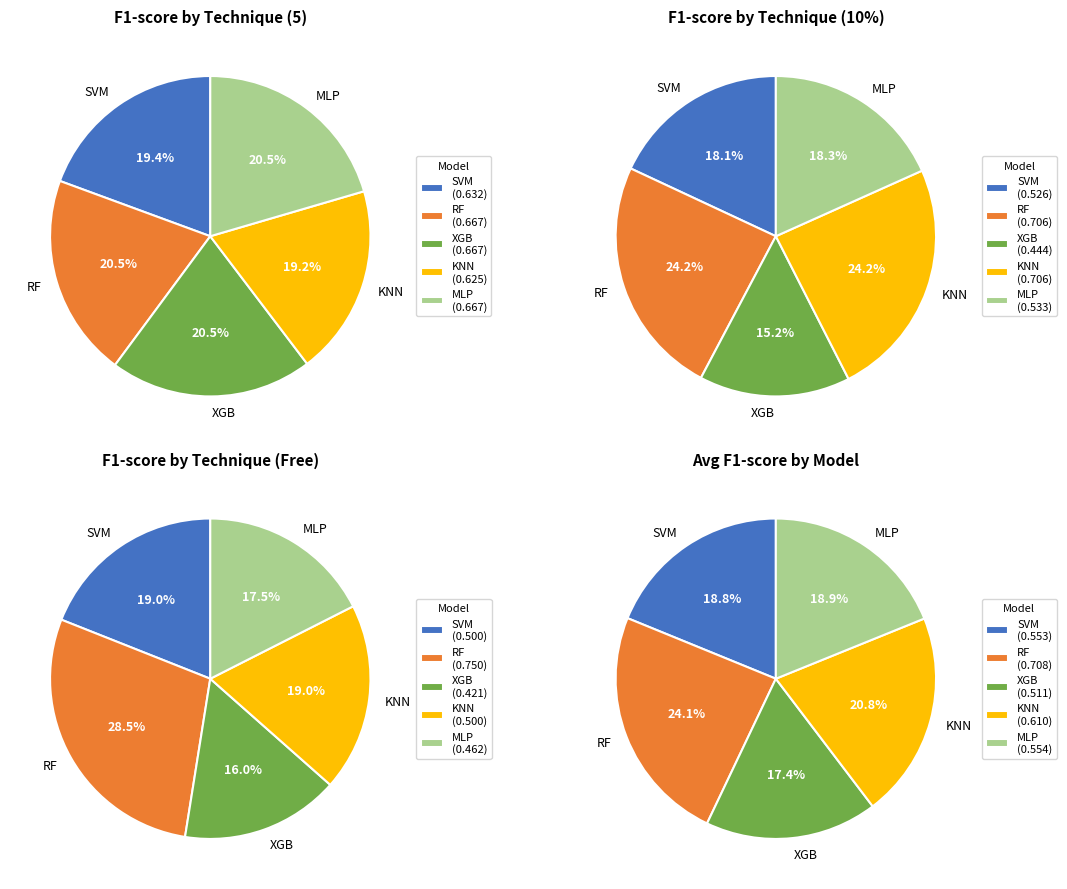

To the nearest percent, what portion does Free represent?

27%